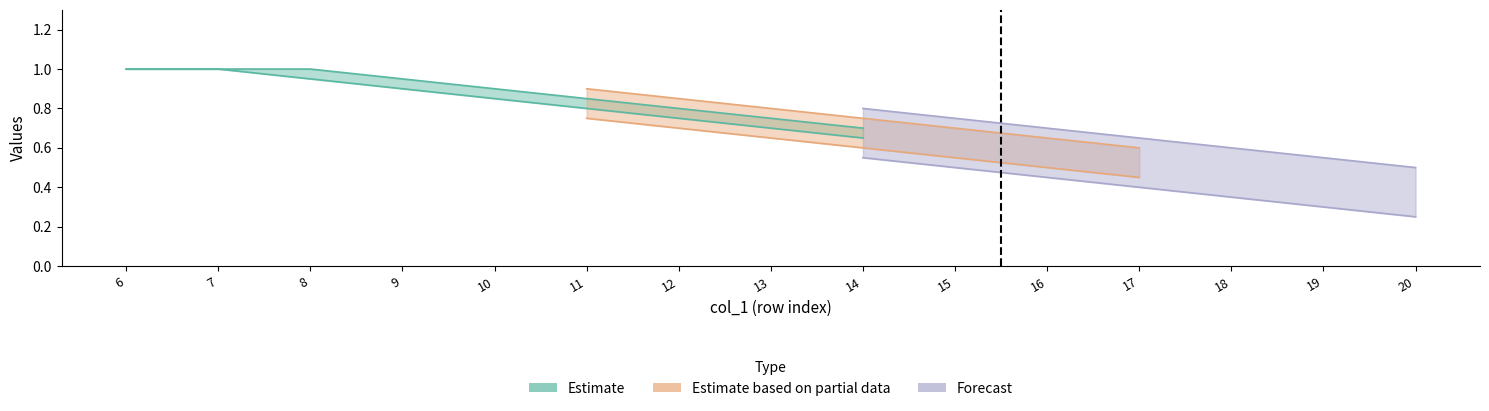

Does the chart have visible grid lines?

No